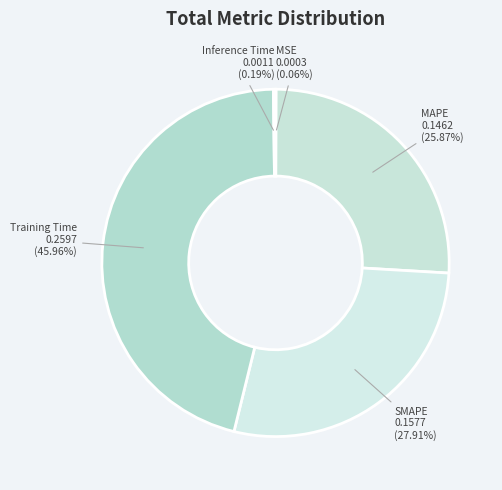

To the nearest percent, what percentage of the pie is Training Time?

46%